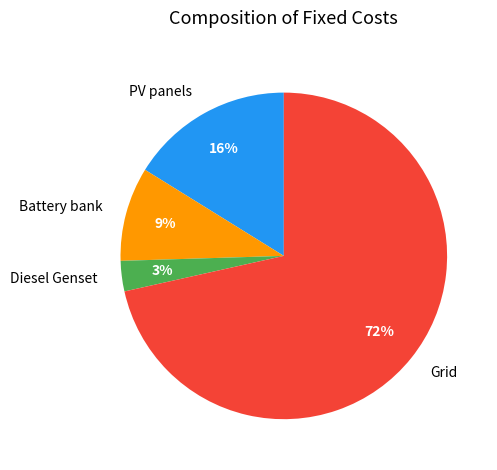

How many segments does this pie chart have?

4